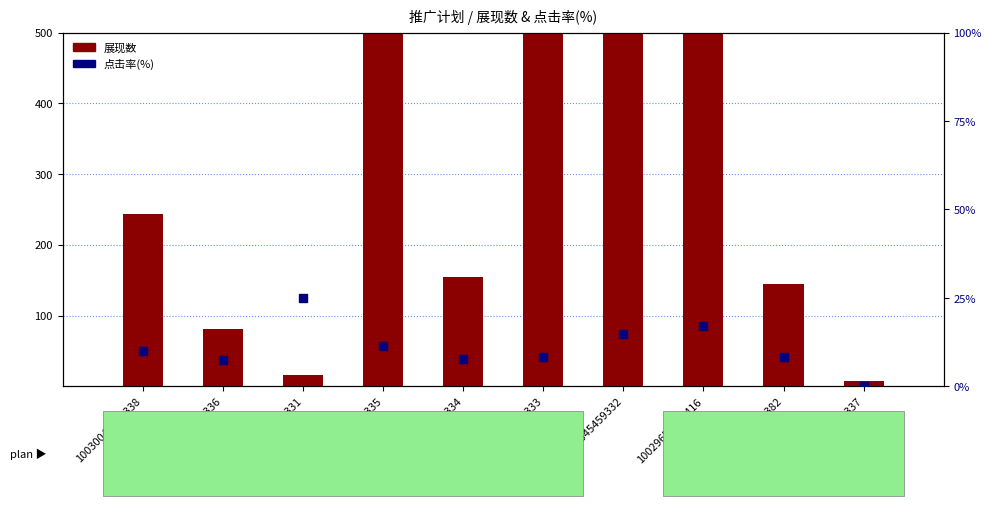

What is the total value across all series at 10030045459332?

1364.7